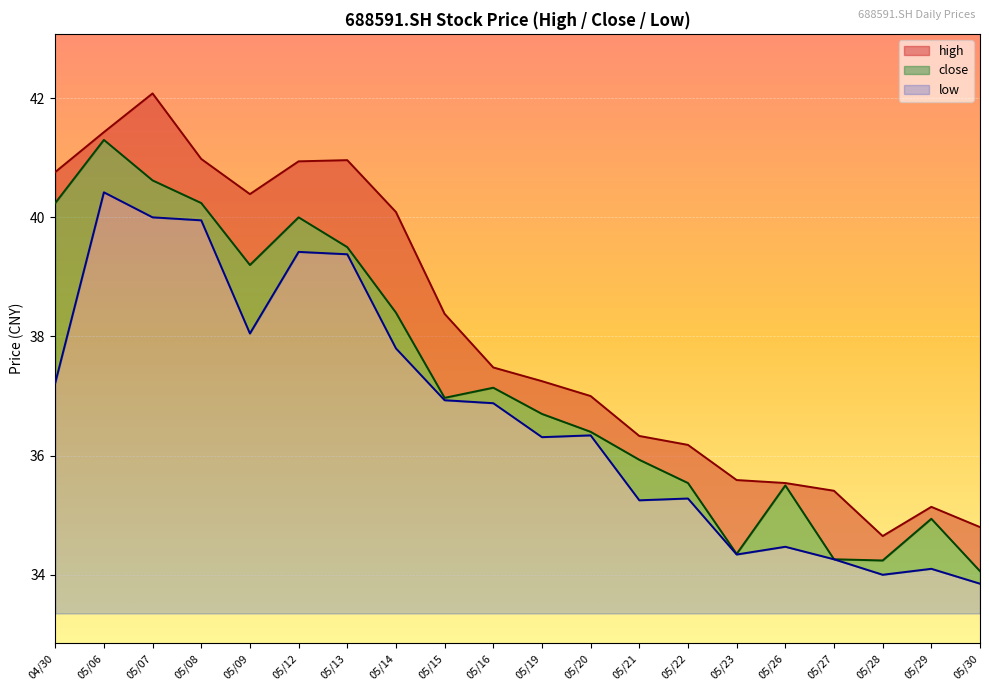

Which series has the widest spread of values?

high